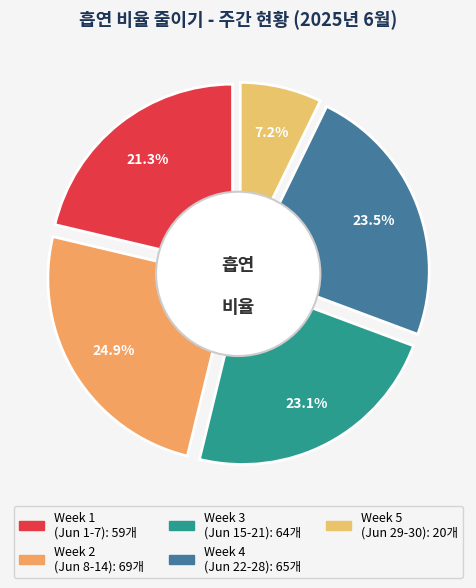

The 2025-06-23 slice represents 10% of the pie. True or false?

False